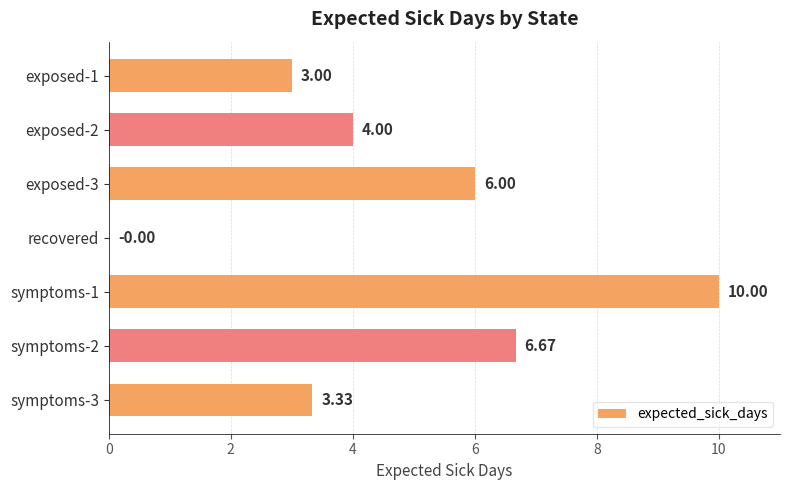

What is the sum of the values at exposed-3 and exposed-1?

9.0